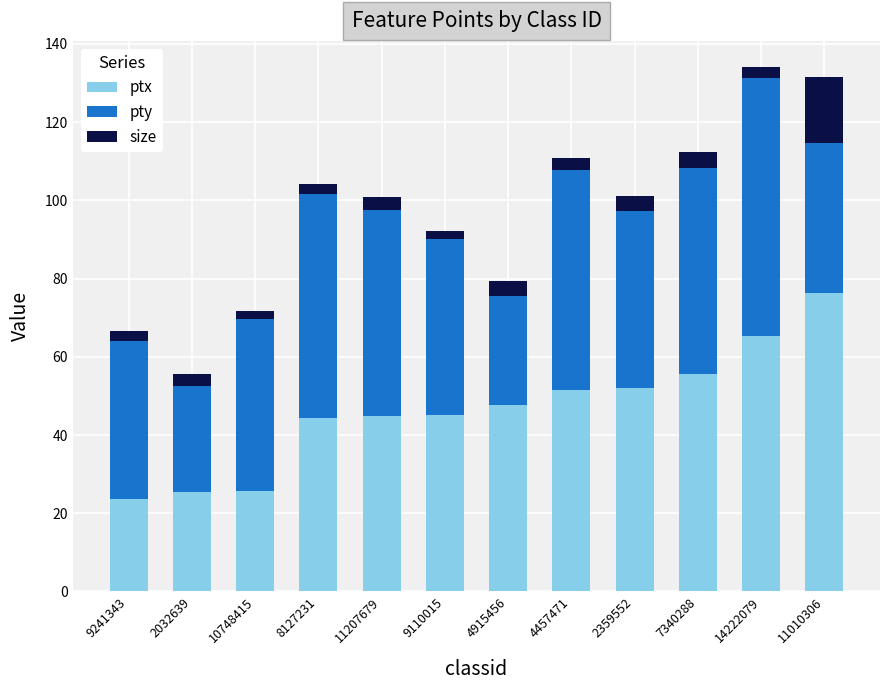

True or false: ptx has a value of 42.0 at 9241343.

False